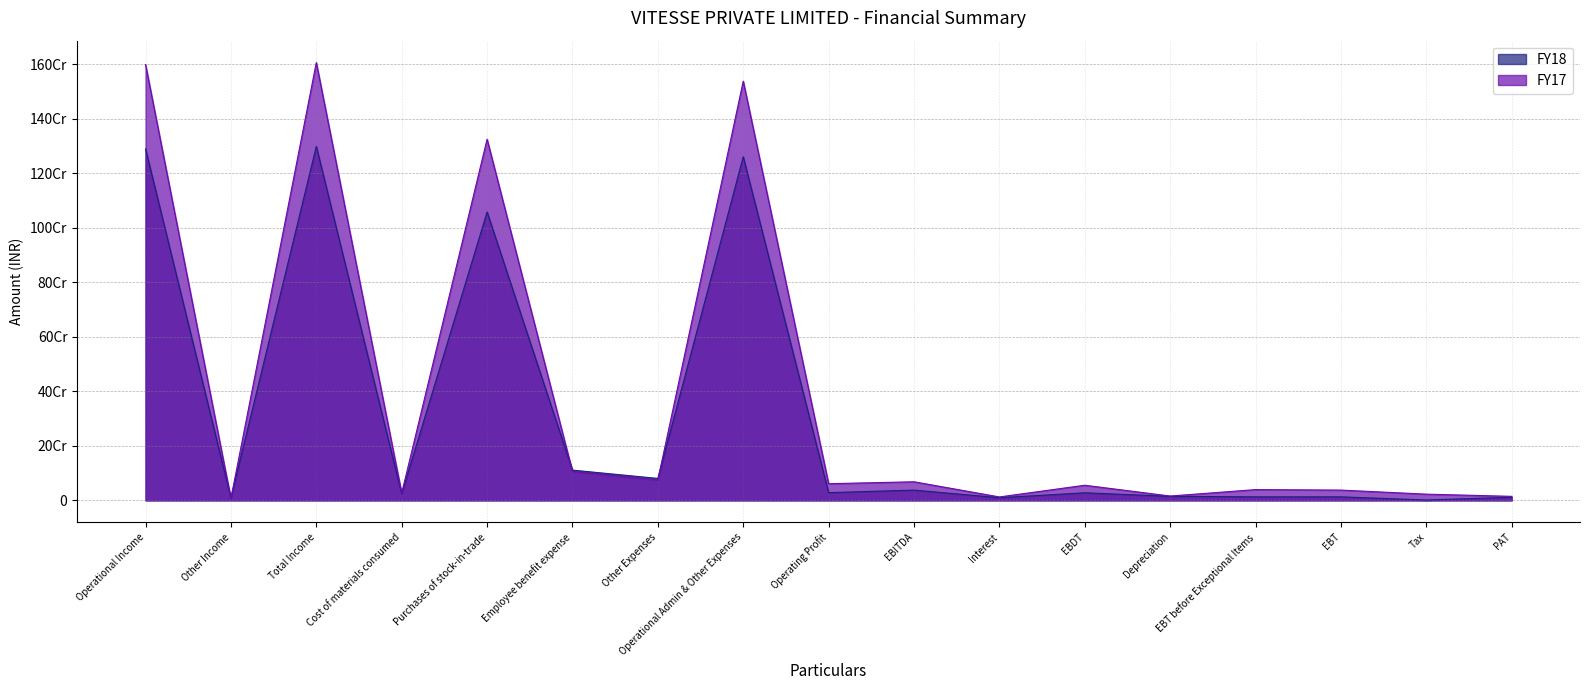

Which series has the widest spread of values?

FY17